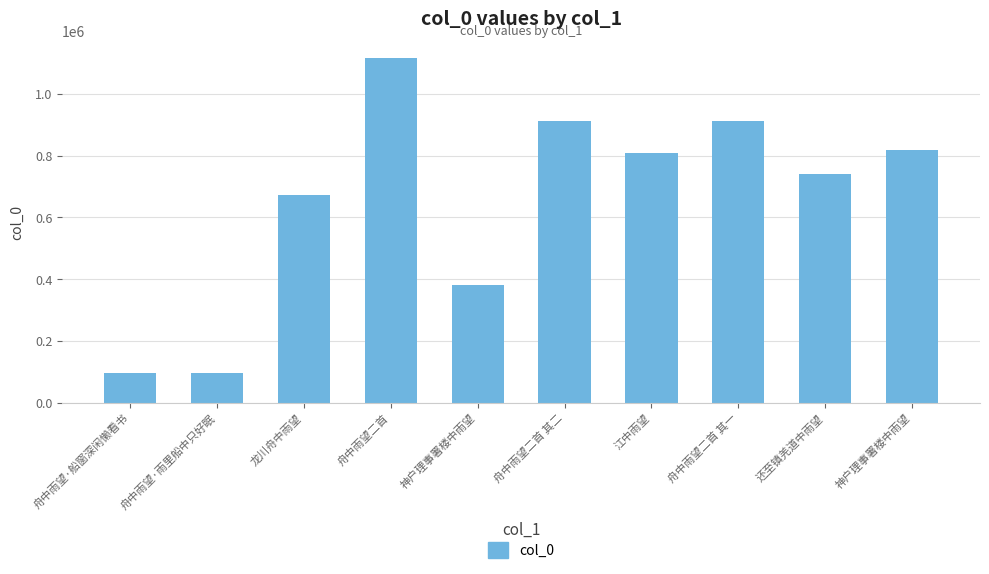

At which label is the value closest to 605216?

龙川舟中雨望